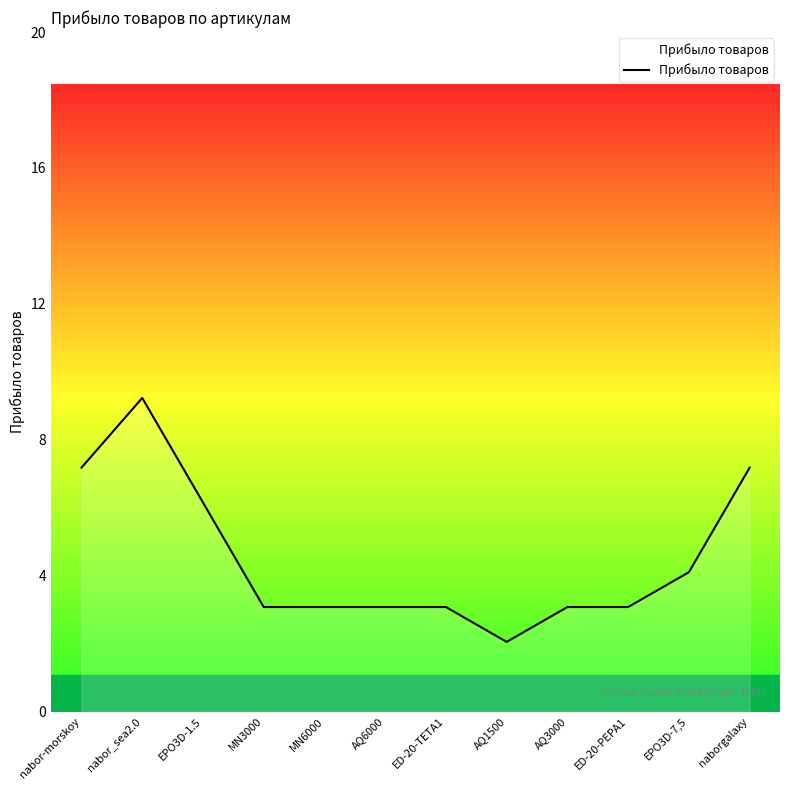

Where does the data first go above 3?

nabor-morskoy